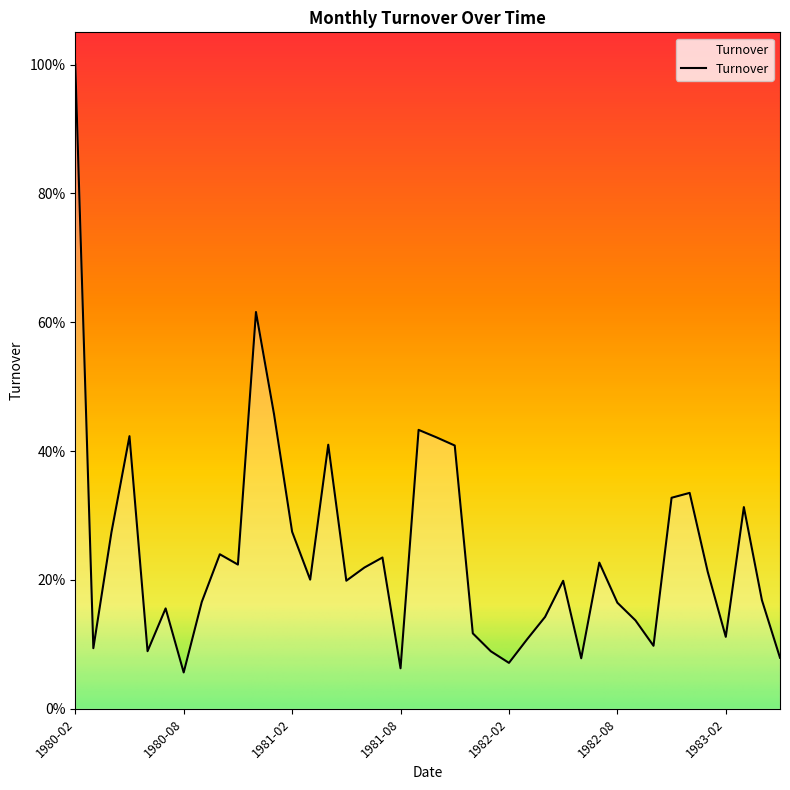

Rank the categories by value from lowest to highest.

1980-08, 1981-08, 1982-02, 1982-06, 1983-05, 1982-01, 1980-06, 1980-03, 1982-10, 1982-03, 1983-02, 1981-12, 1982-09, 1982-04, 1980-07, 1982-08, 1980-09, 1983-04, 1982-05, 1981-05, 1981-03, 1983-01, 1981-06, 1980-11, 1982-07, 1981-07, 1980-10, 1980-04, 1981-02, 1983-03, 1982-11, 1982-12, 1981-11, 1981-04, 1981-10, 1980-05, 1981-09, 1981-01, 1980-12, 1980-02